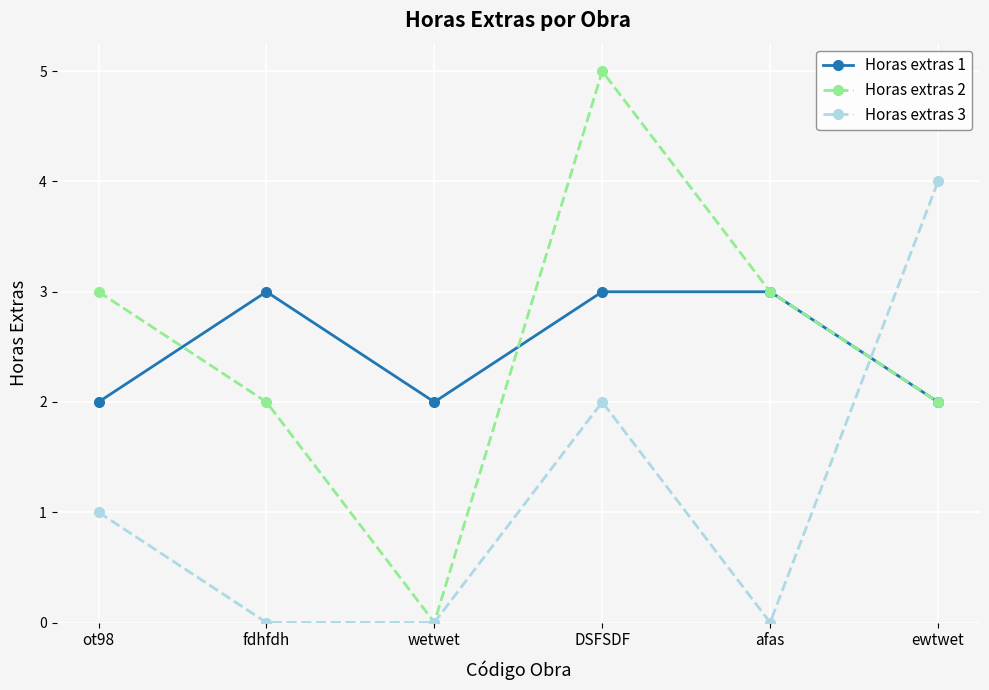

Is it true that Horas extras 3 equals 1 at ot98?

True